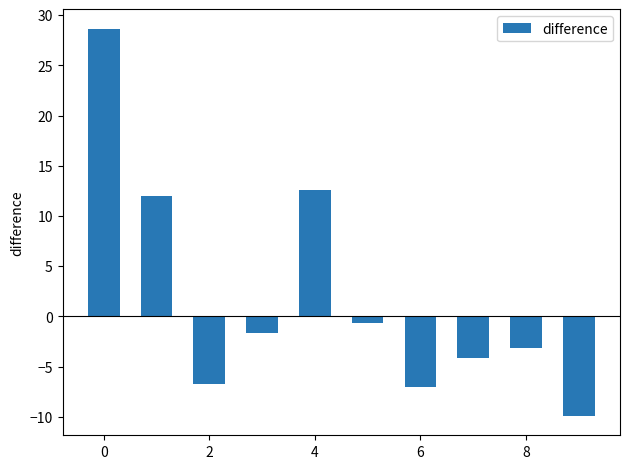

How many negative values are there?

7